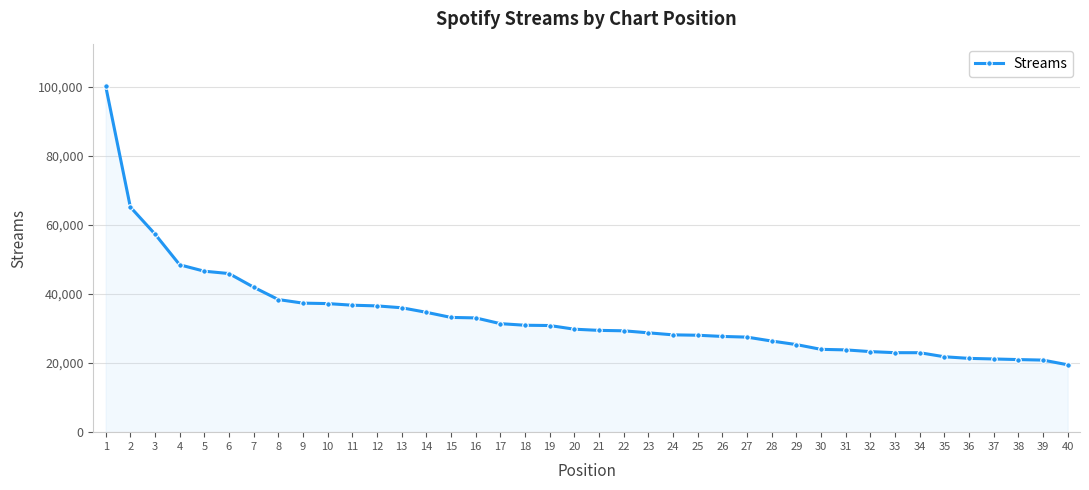

True or false: the data shows 24645 at 11.

False